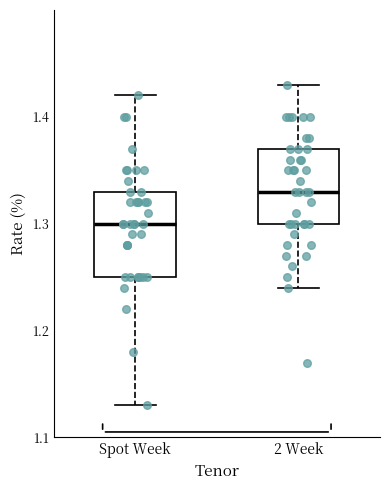

Which box is the tallest, from its lower edge to its upper edge?

Spot Week